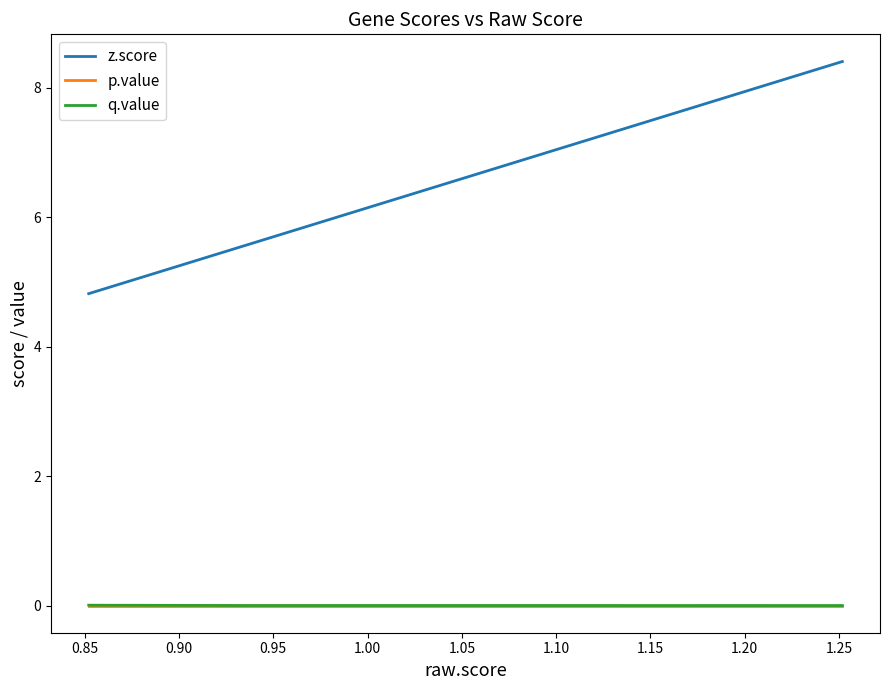

True or false: p.value and z.score intersect in this chart.

False